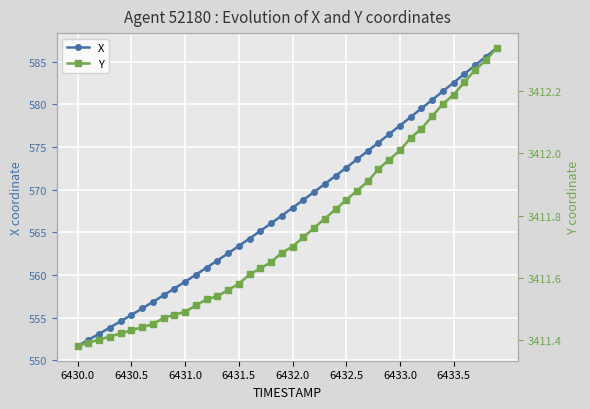

List the series in order of their peak value, highest first.

Y, X